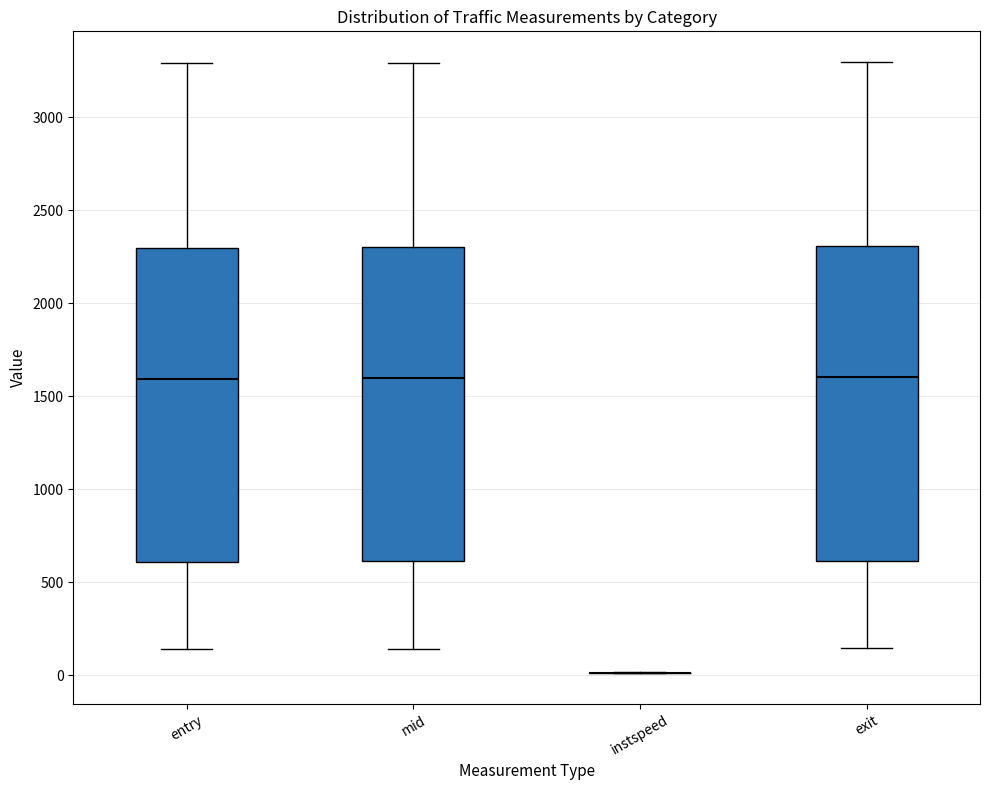

Reading left to right, read every box against the y-axis: the position of its median line, the range the box covers, and the ends of its whiskers. The values are not printed on the chart, so give them approximately, as read against the axis.

entry: median 1600, box 600 to 2300, whiskers 150 to 3300
mid: median 1600, box 600 to 2300, whiskers 150 to 3300
instspeed: box collapsed to a line at 0, whiskers 0 to 0
exit: median 1600, box 600 to 2300, whiskers 150 to 3300